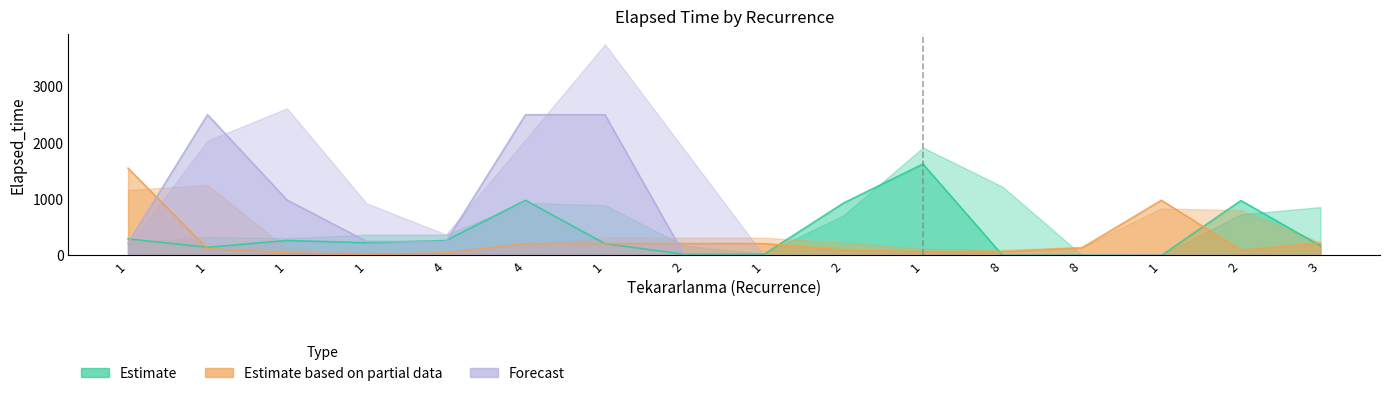

What is the label of the 6th point from the left?

4